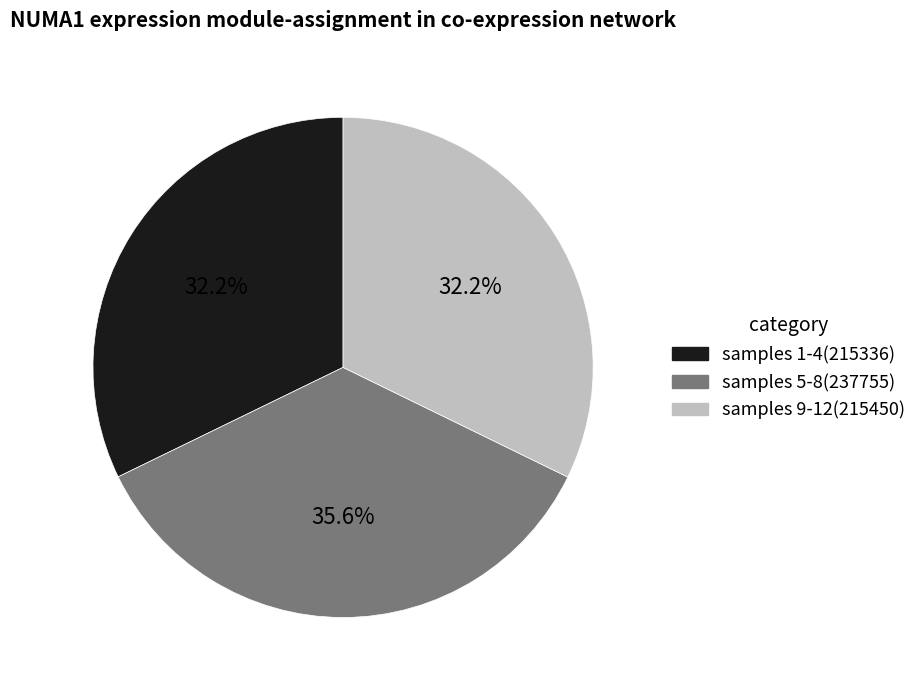

Is there a majority slice in this chart?

No